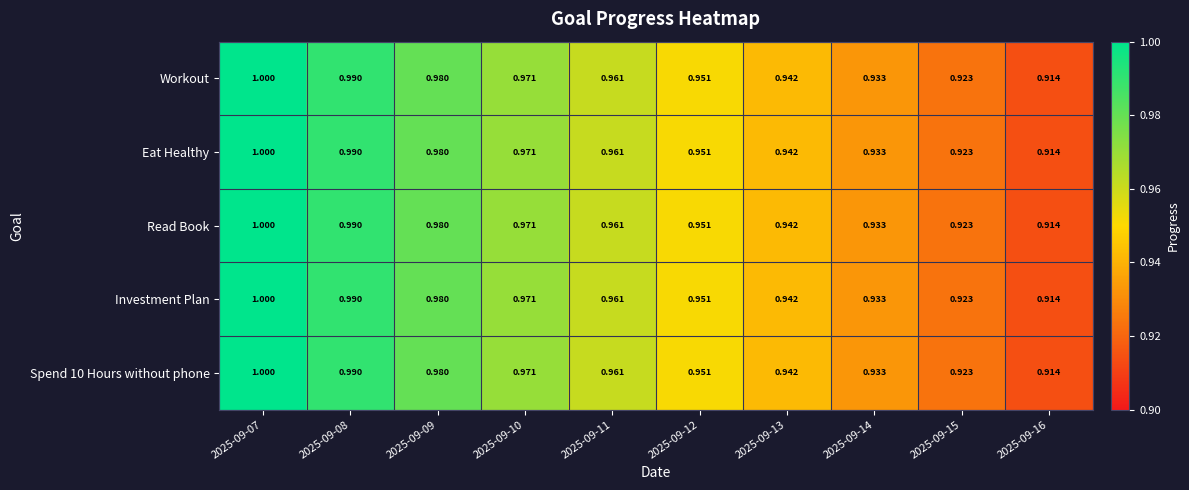

At which category does the chart reach its minimum across all series?

2025-09-16